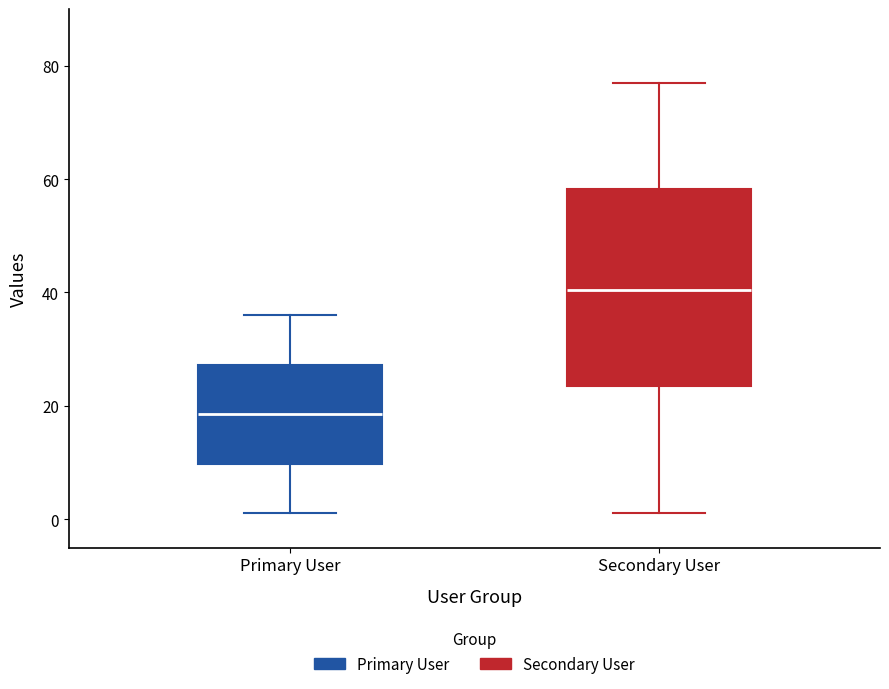

Which box has the highest median line?

Secondary User